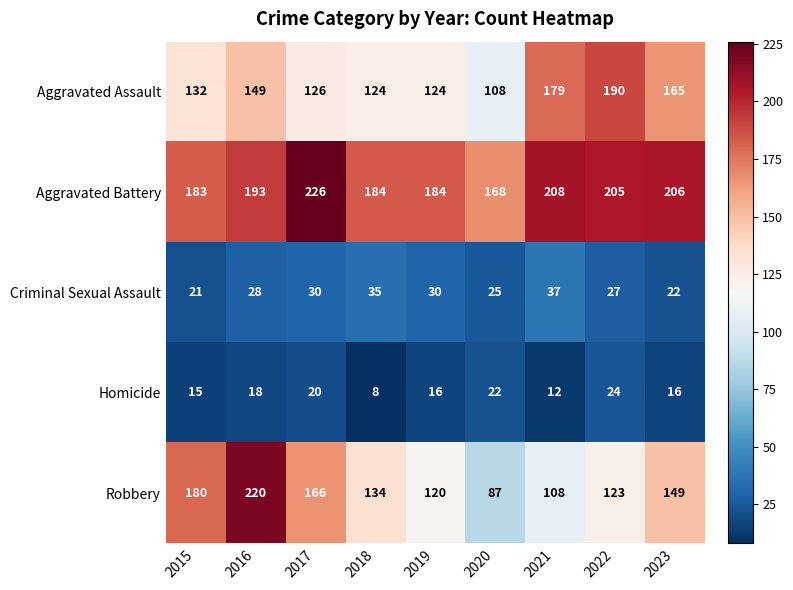

What is the sum of all Homicide values?

151